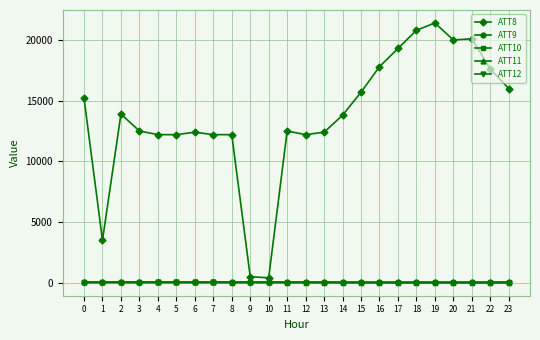

How many data points in ATT8 are less than 13800?

12